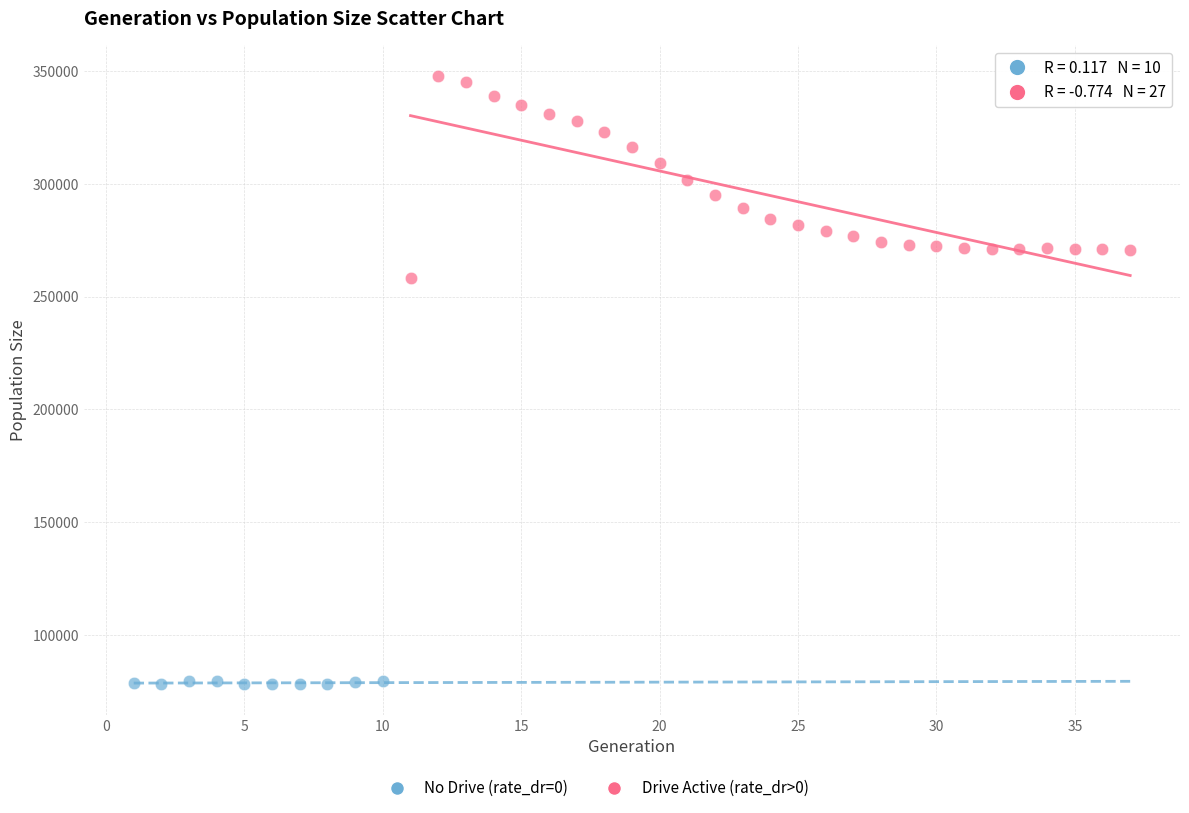

Which series reaches the maximum Y coordinate?

Drive Active (rate_dr>0)